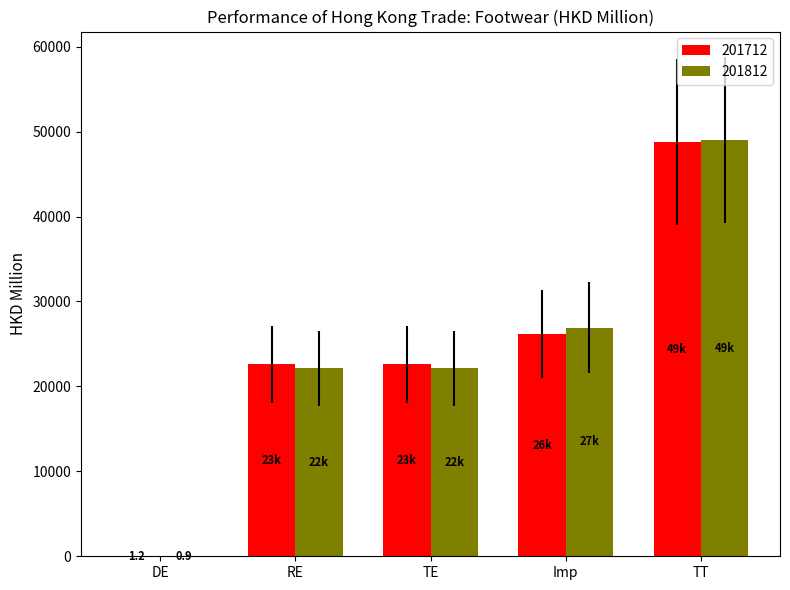

What is the total value across all series at TT?

97789.5